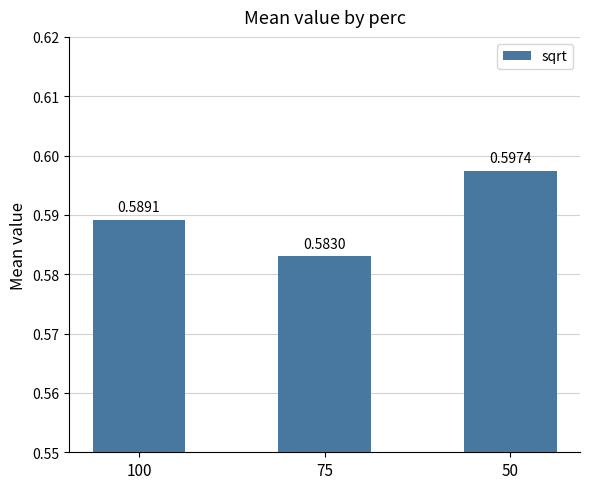

Rank the categories by value from highest to lowest.

50, 100, 75